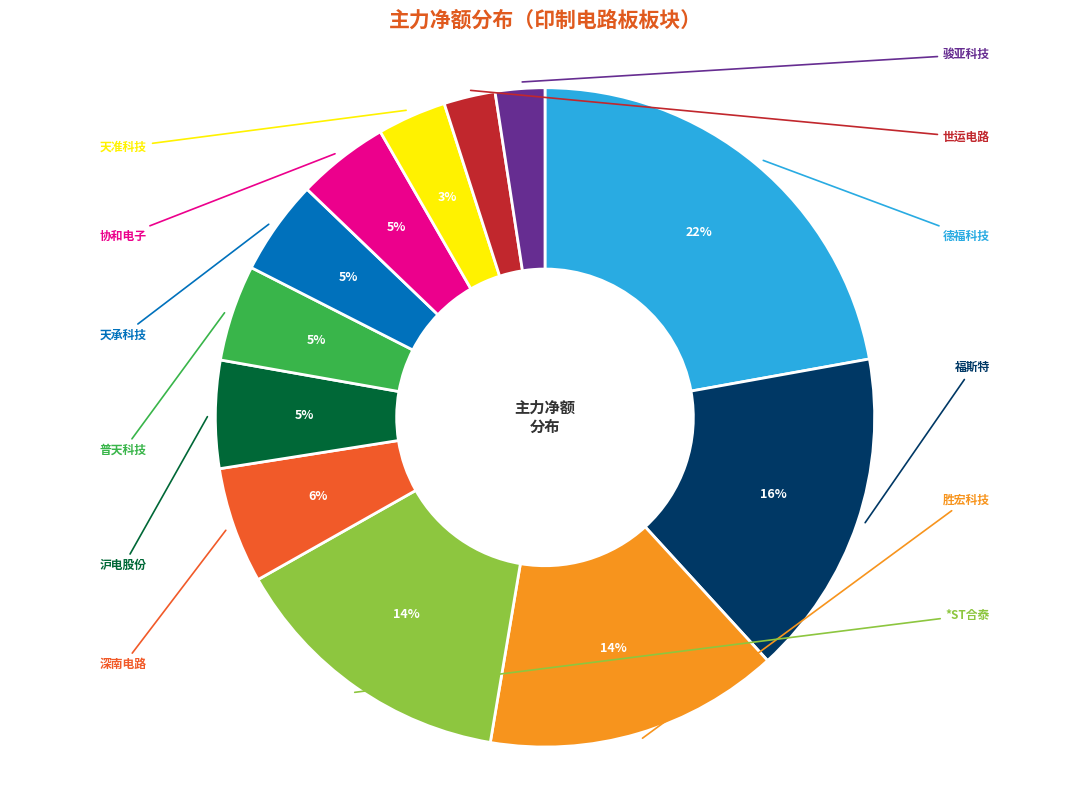

What is the change in value from *ST合泰 to 骏亚科技?

-9301248